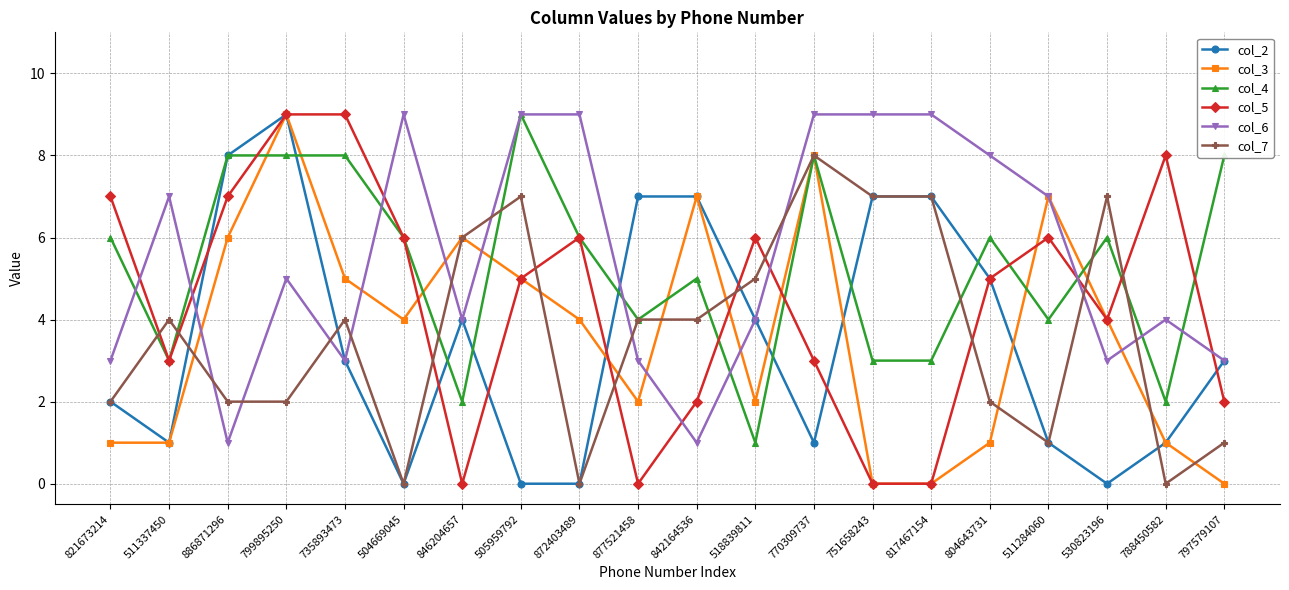

True or false: col_6 and col_7 cross at least once.

True